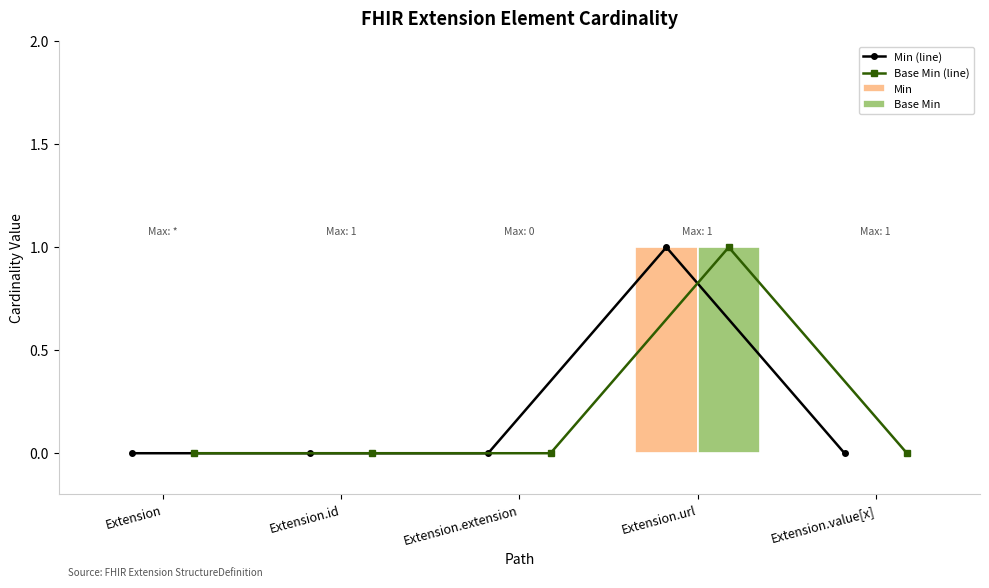

The value of Min (line) at Extension is 0. True or false?

True